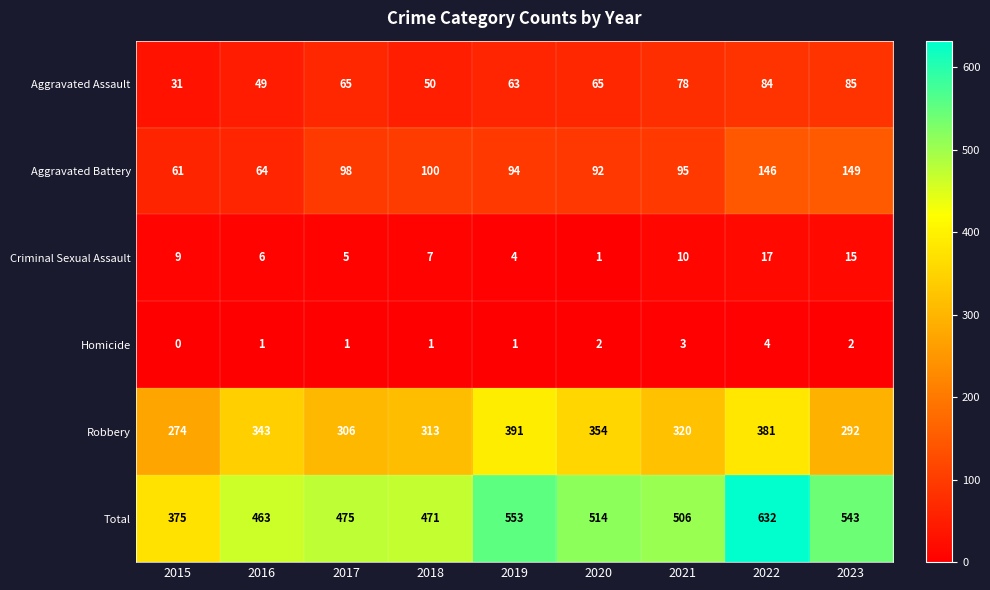

What is the difference between the maximum and minimum values in the Robbery series?

117